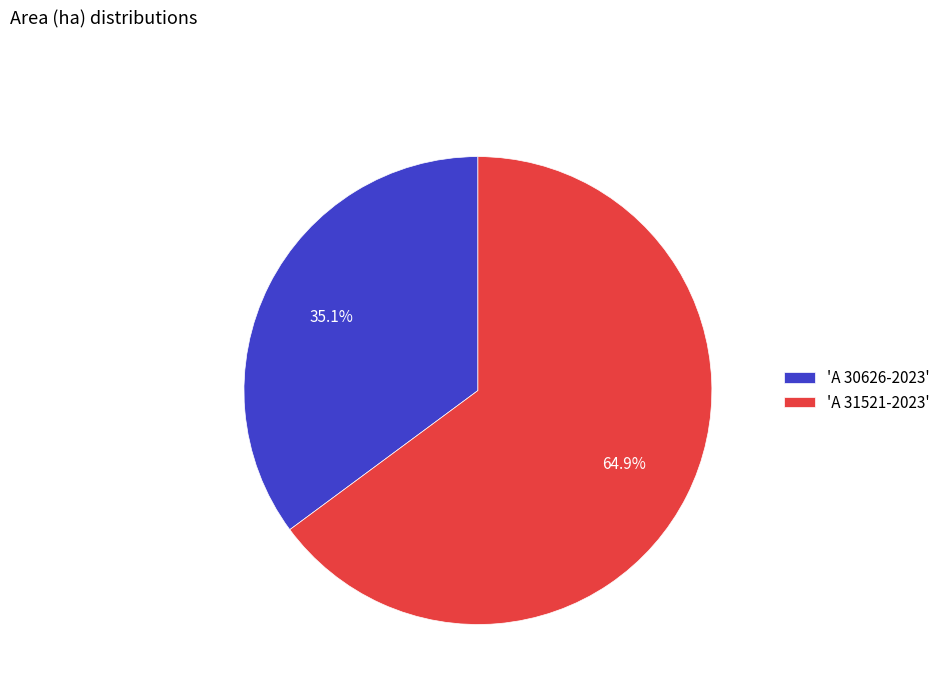

What percentage is NOT represented by 'A 31521-2023'?

35.1%